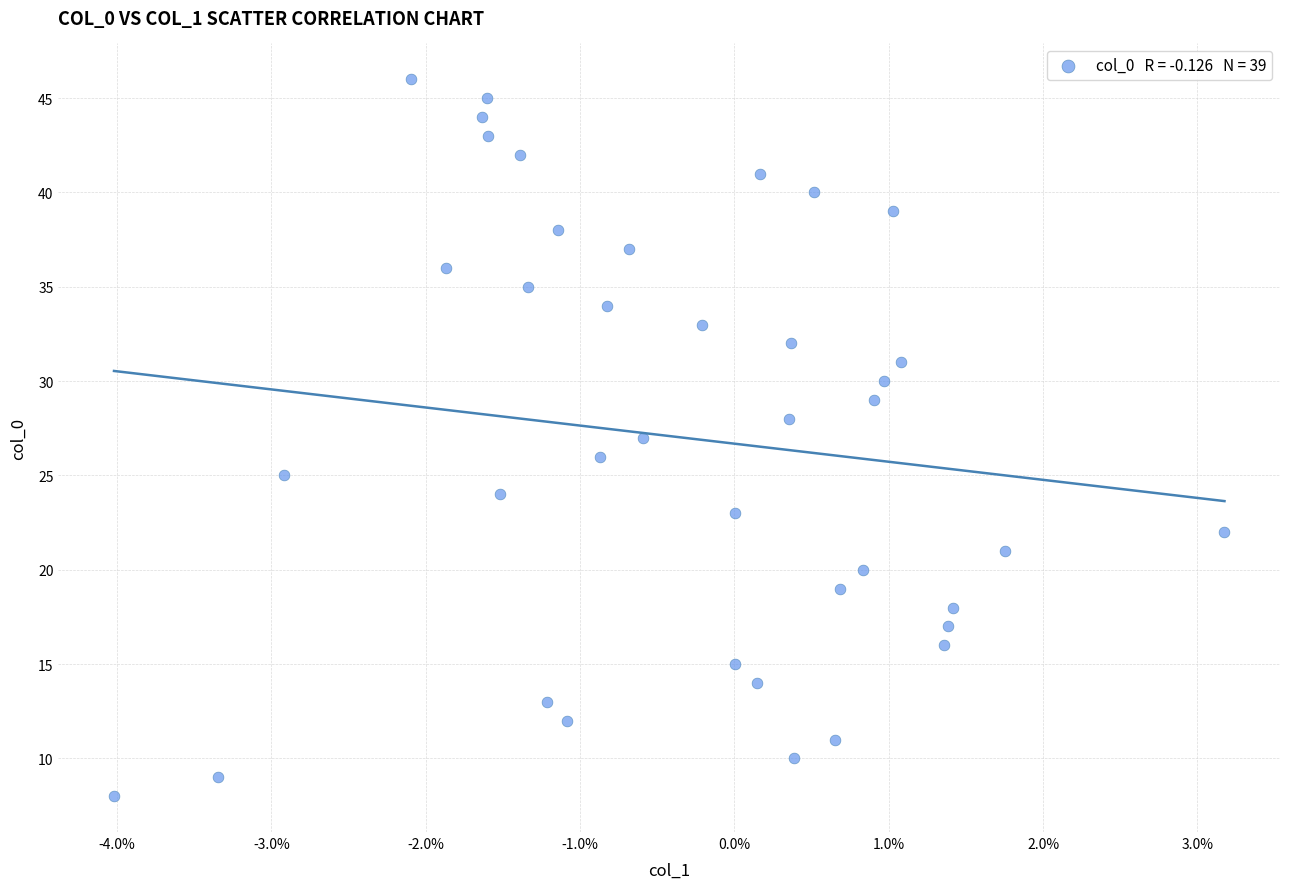

What is the range of Y values (max minus min)?

38